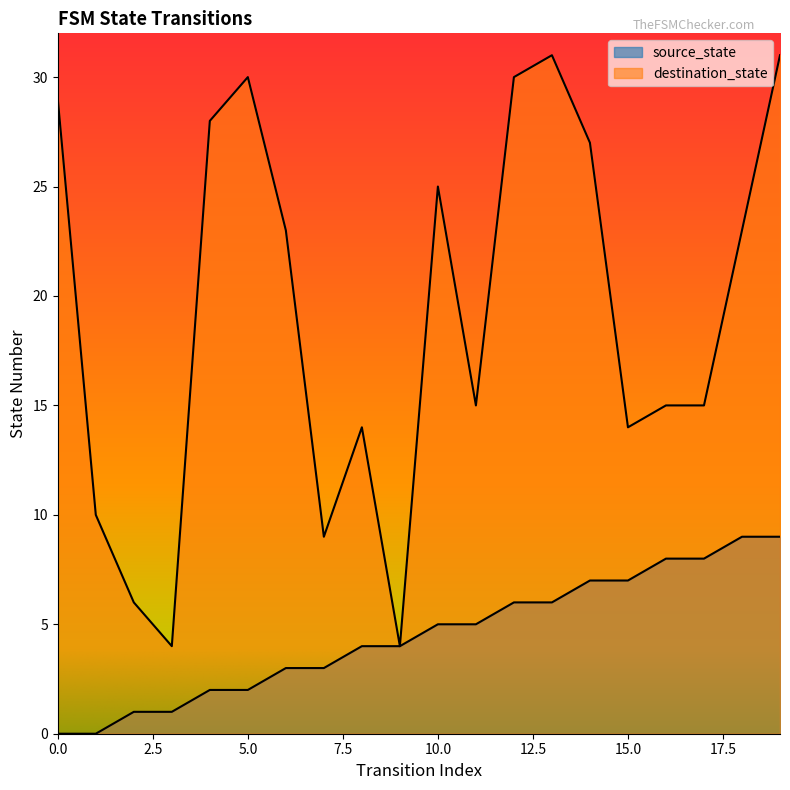

At 5, list the series in order from largest to smallest.

destination_state, source_state